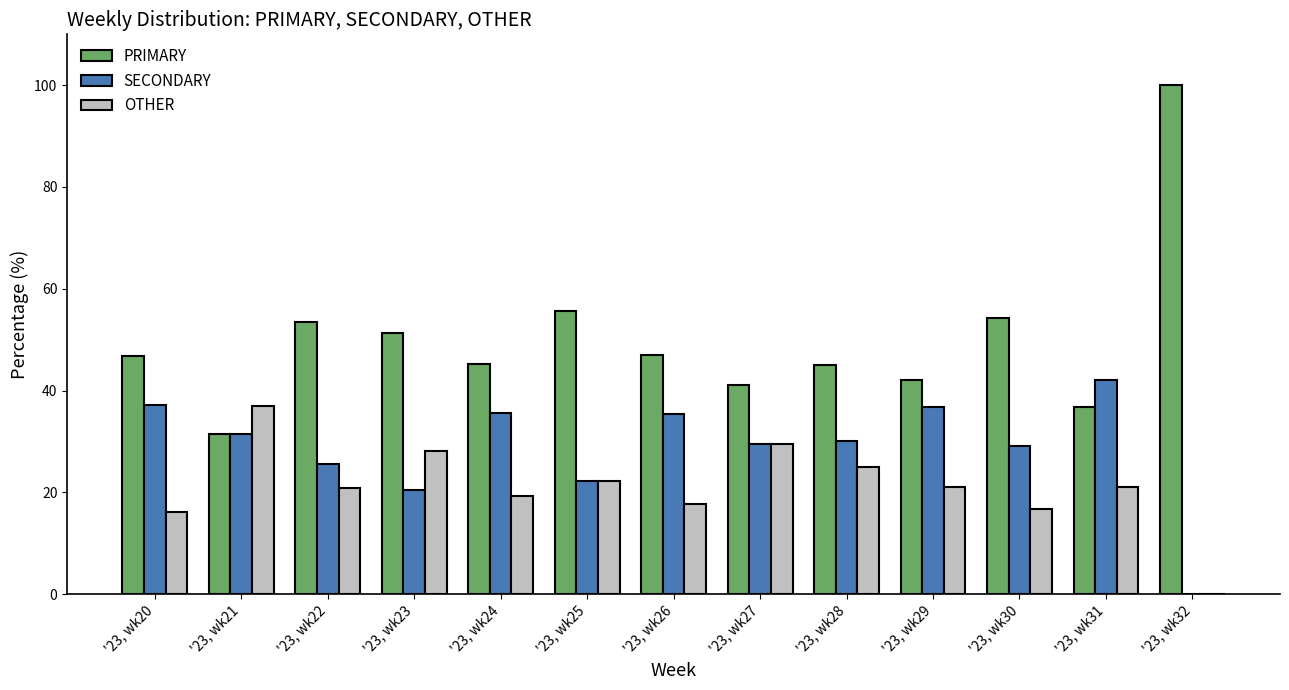

What is the spread (max minus min) of values at '23, wk20?

30.6